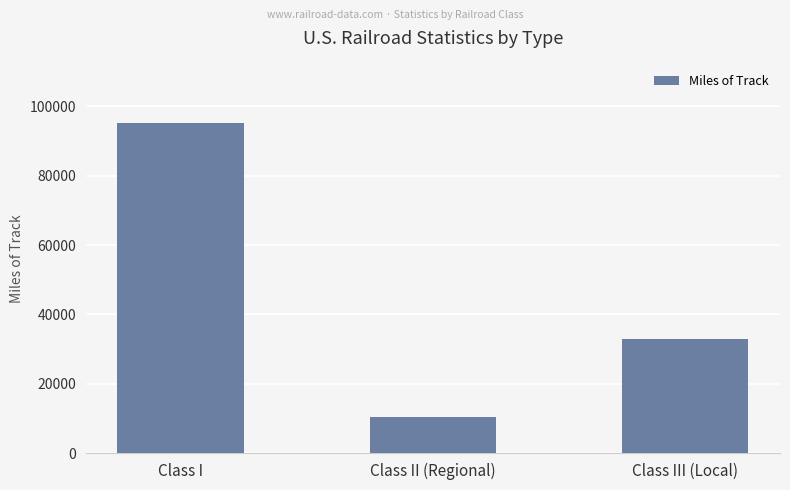

Reading left to right, extract all data points from this chart.

Class I=95264	Class II (Regional)=10355	Class III (Local)=32858